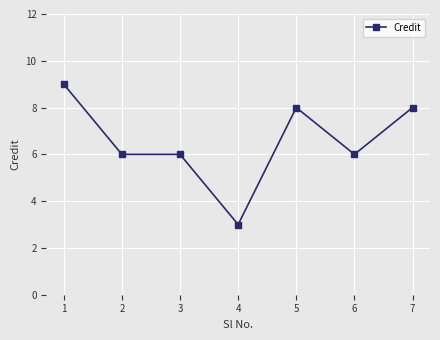

The chart shows a value of 8 at 6. True or false?

False